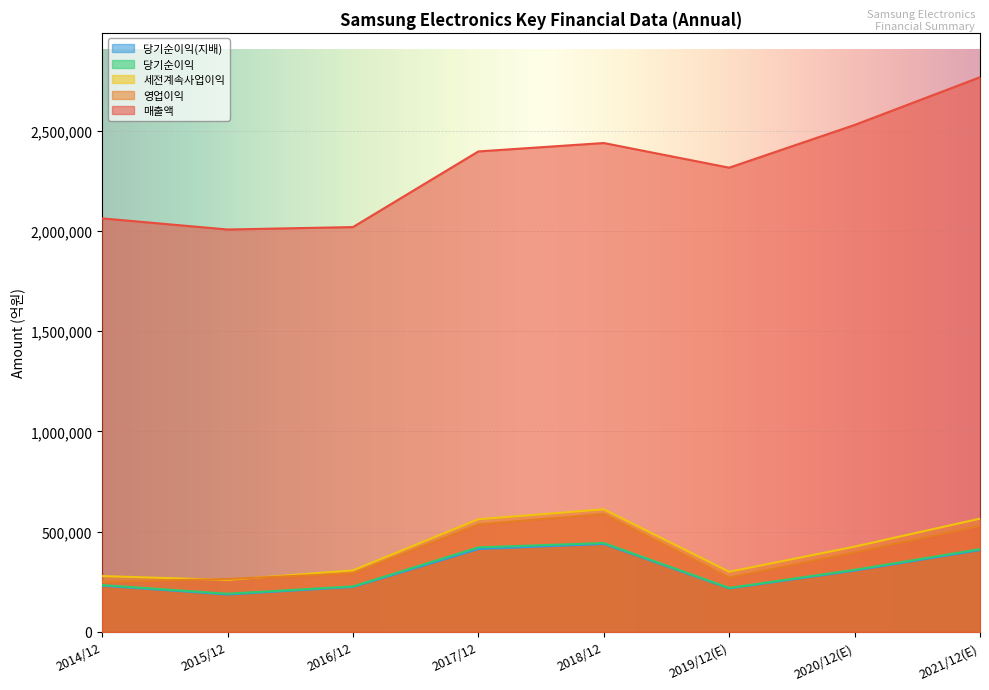

Does the chart display data point markers on the line(s)?

No